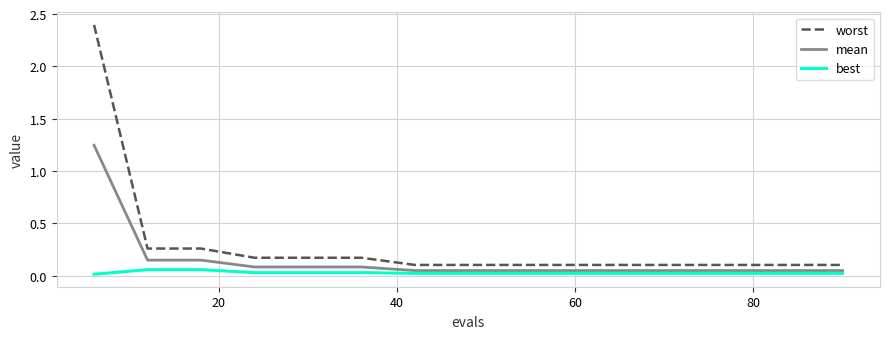

True or false: mean and worst cross at least once.

False